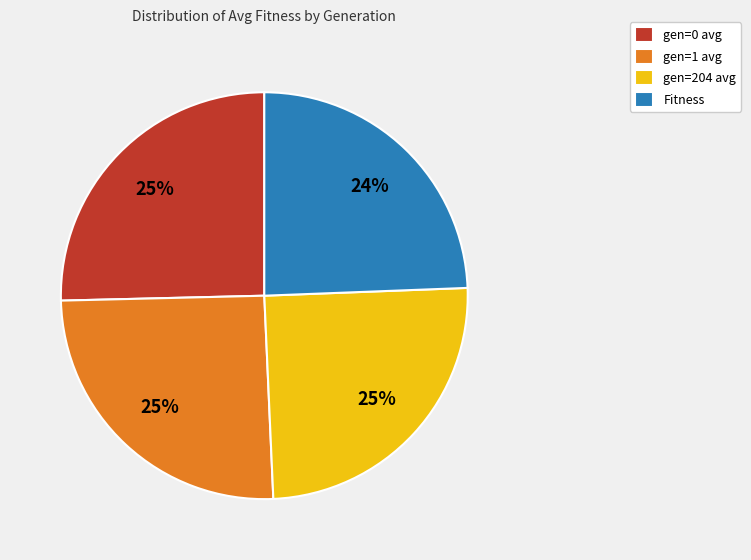

What is the ratio of the value at gen=0 avg to the value at gen=1 avg?

1.0